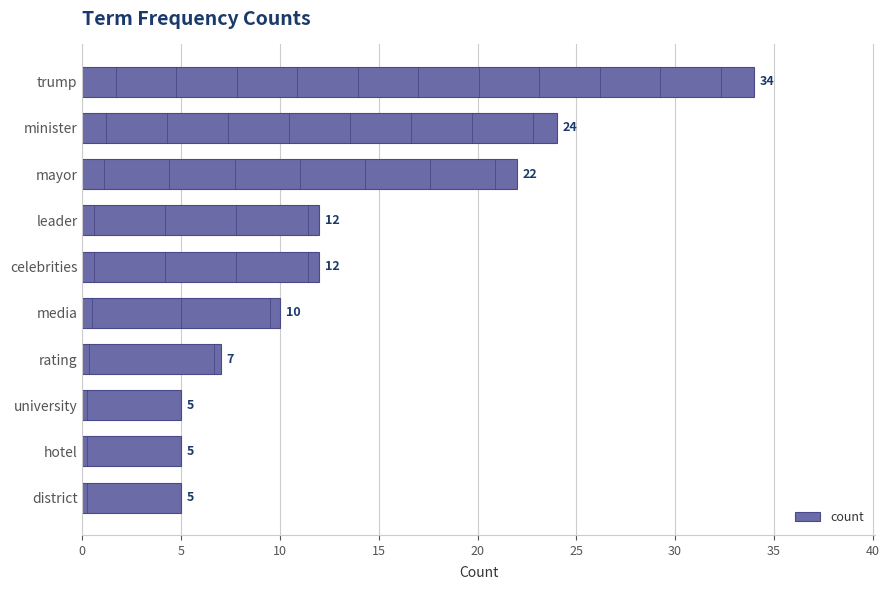

Reading bottom to top, list all the values displayed in this chart.

district=5	hotel=5	university=5	rating=7	media=10	celebrities=12	leader=12	mayor=22	minister=24	trump=34